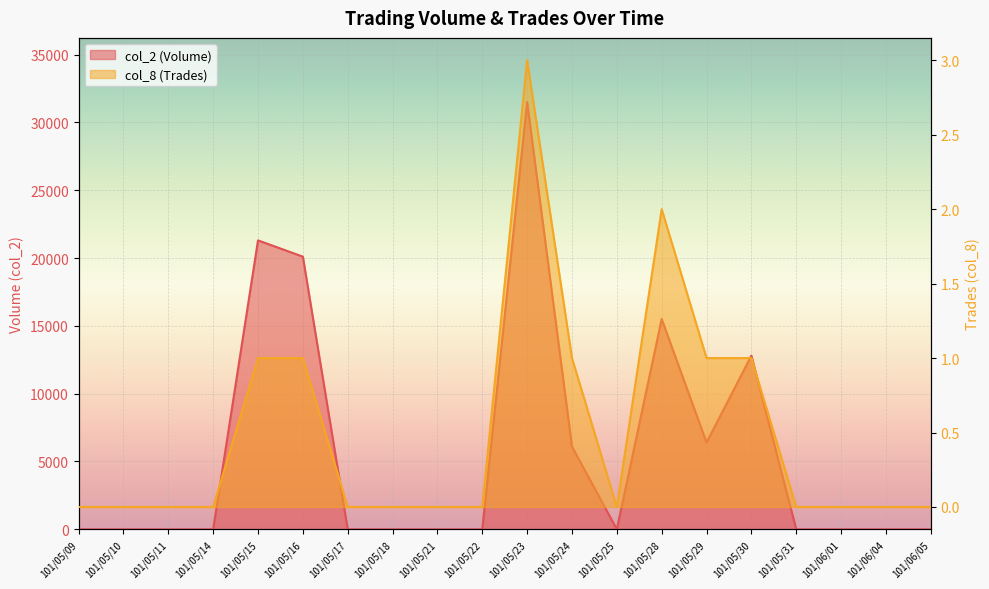

What is the maximum value shown in the chart?

31500